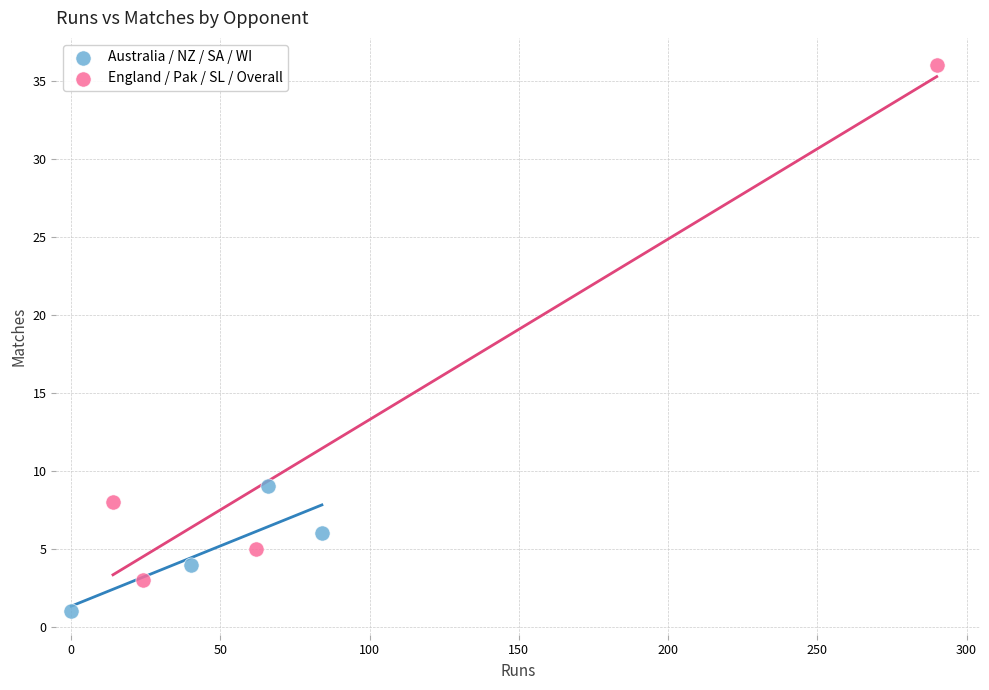

Which series contains the lowest Y value?

Australia / NZ / SA / WI